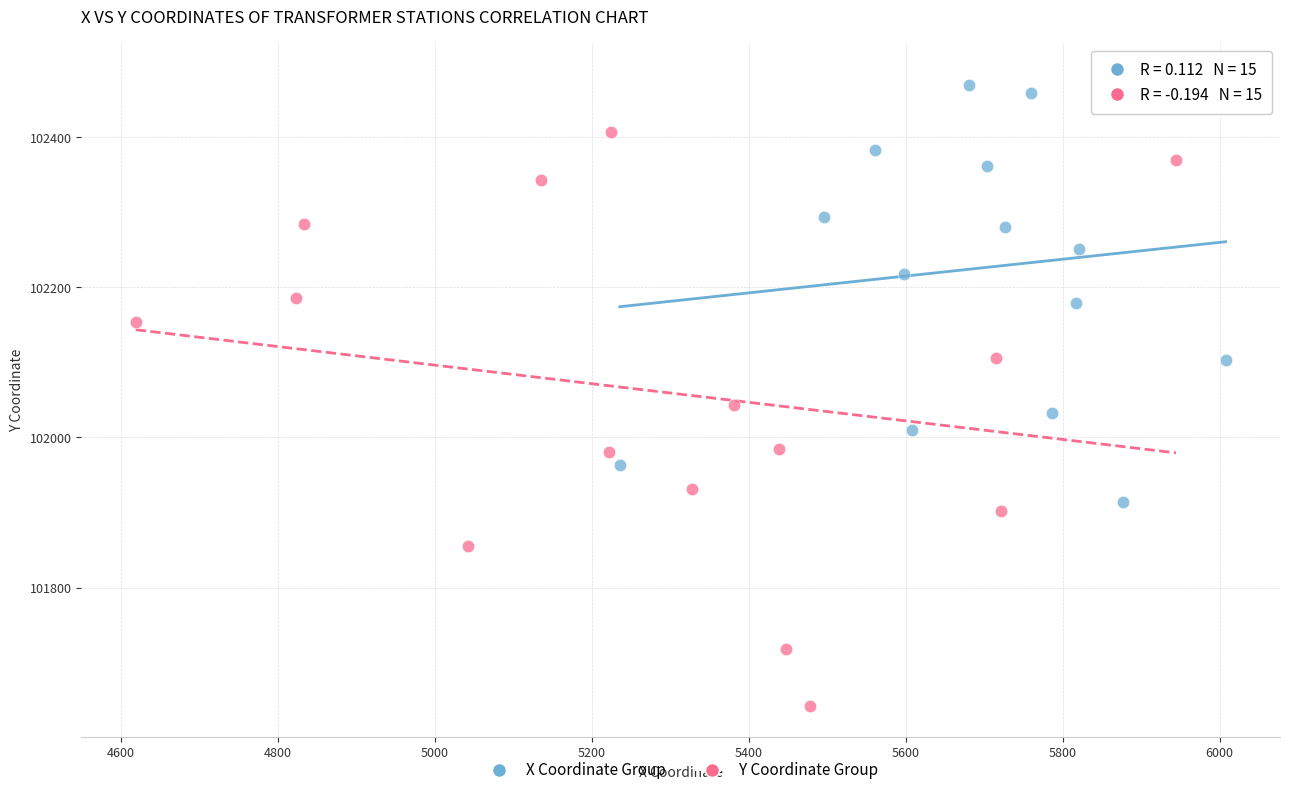

Which series contains the highest Y value?

X Coordinate Group